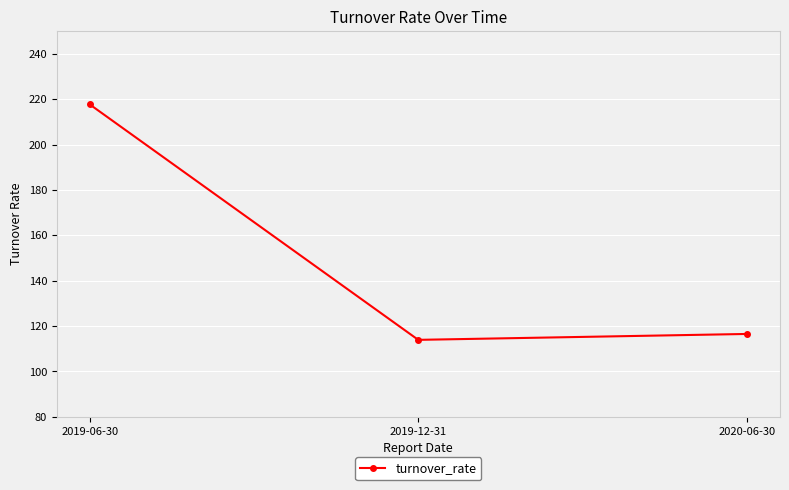

True or false: the data shows 156.2 at 2019-12-31.

False